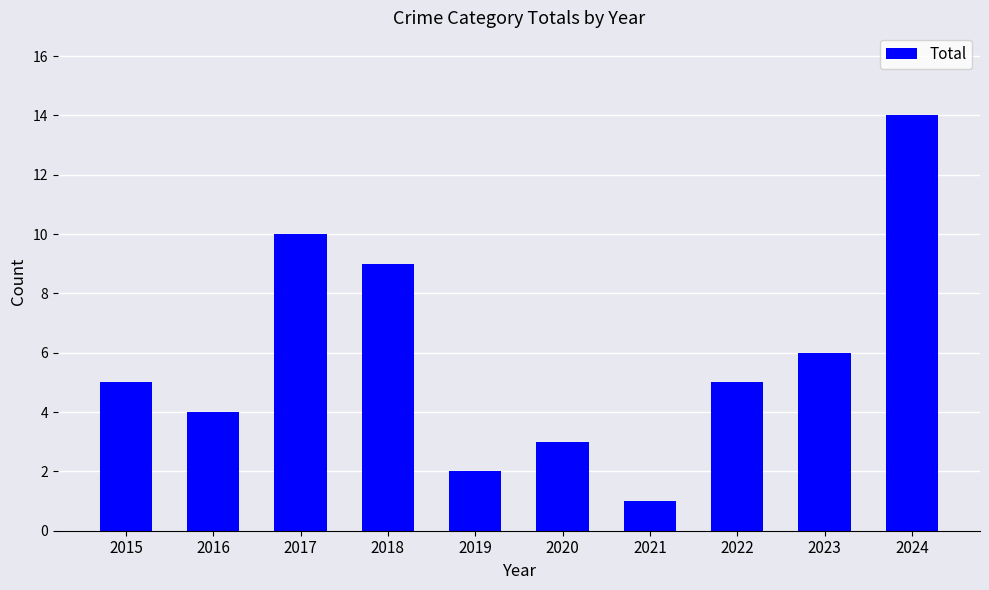

Reading left to right, list all the values displayed in this chart.

2015=5	2016=4	2017=10	2018=9	2019=2	2020=3	2021=1	2022=5	2023=6	2024=14